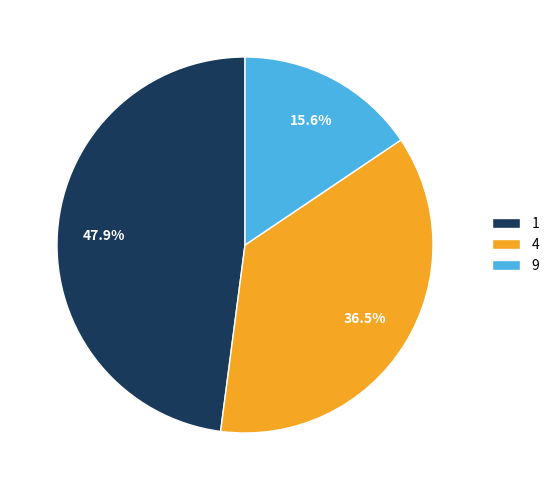

How many segments does this pie chart have?

3